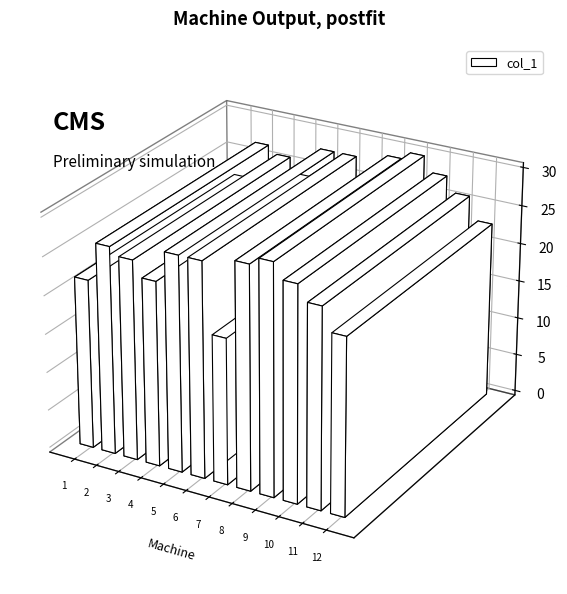

Which has a higher value, Machine 12 or Machine 1?

Machine 12